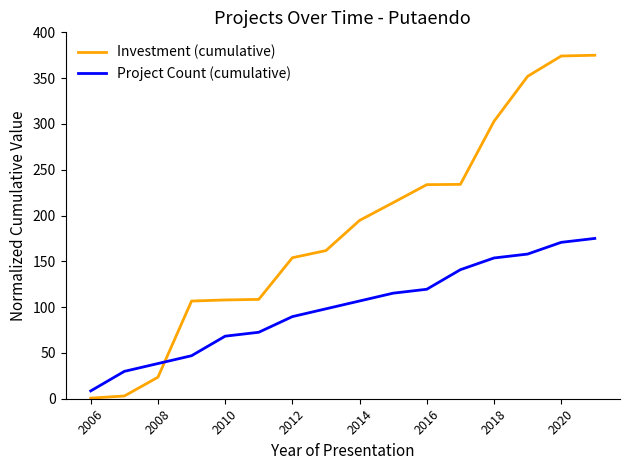

How many lines are shown in the chart?

2